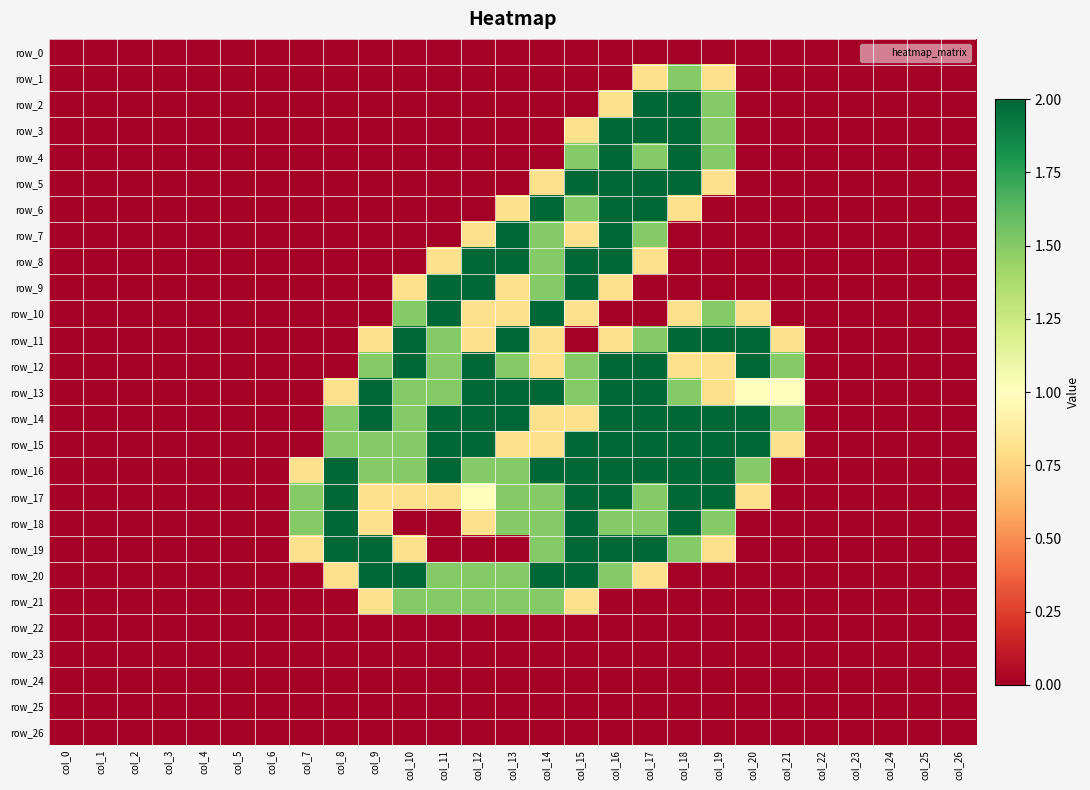

The row_22 series shows 0.0 at col_7. True or false?

True